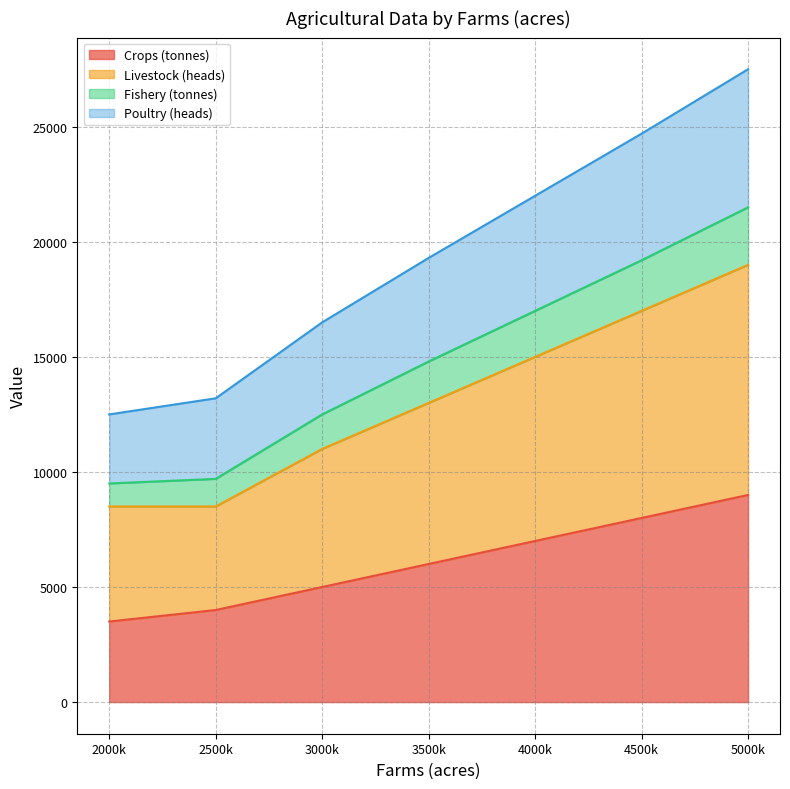

Where does the Livestock (heads) series first go above 13000?

4000